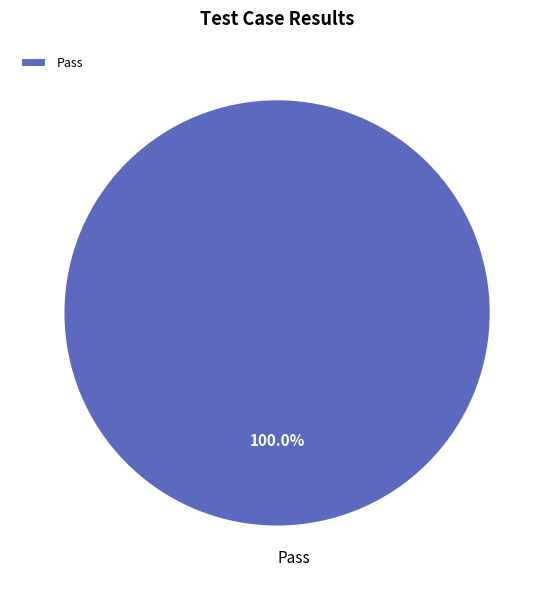

Is it true that Pass is 100% of the pie?

True